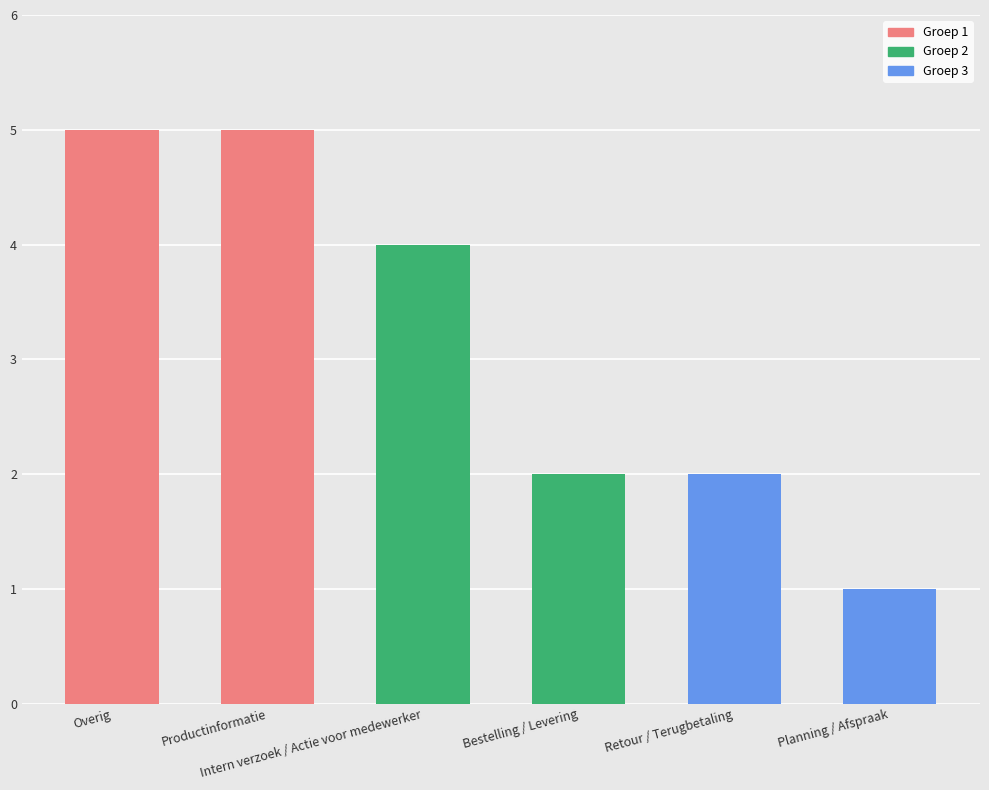

What is the label of the 3rd bar from the left?

Intern verzoek / Actie voor medewerker